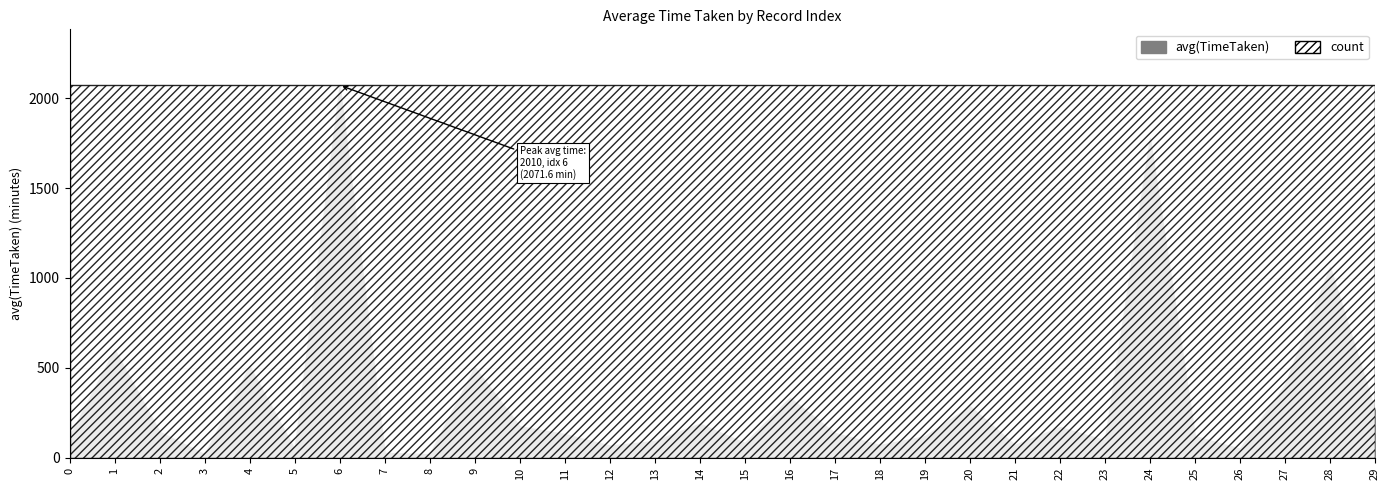

At which category does avg(TimeTaken) reach its first local peak?

1